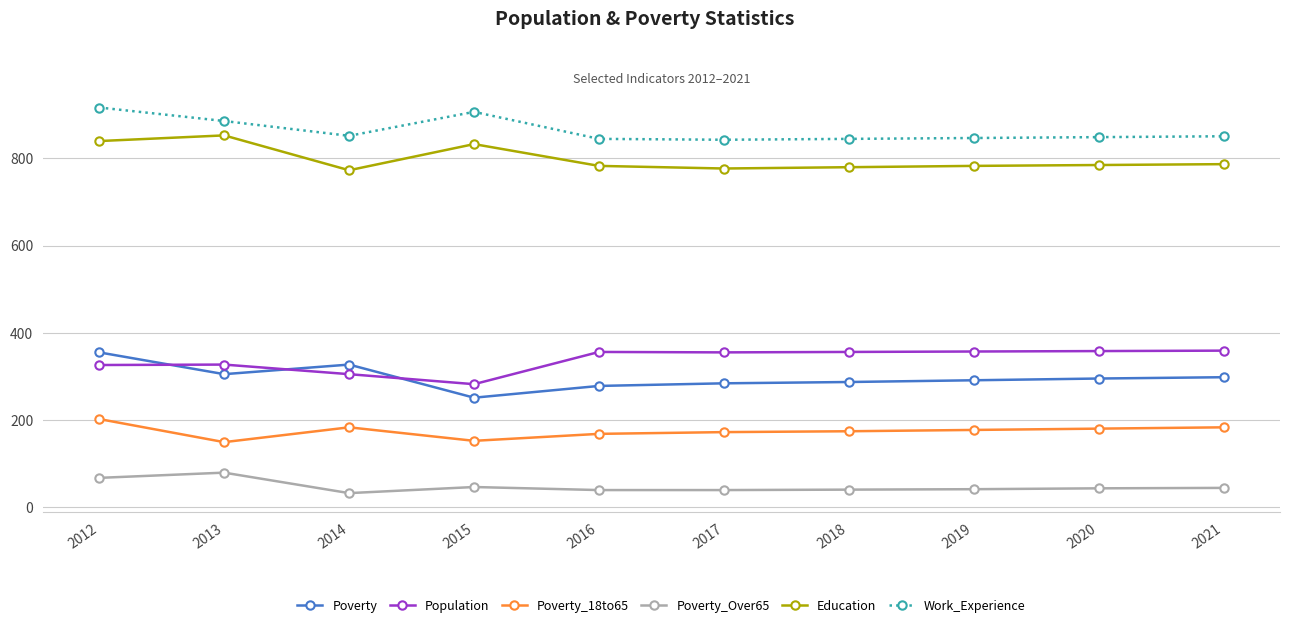

How many data points does each series have?

10